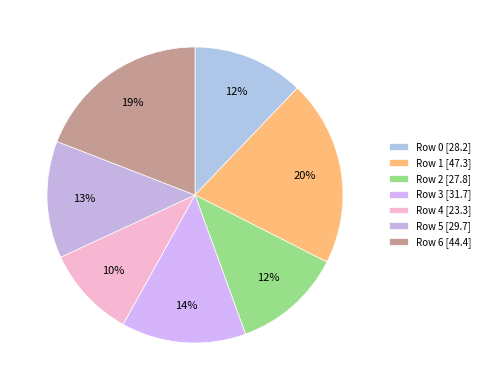

Count the number of slices in the pie.

7